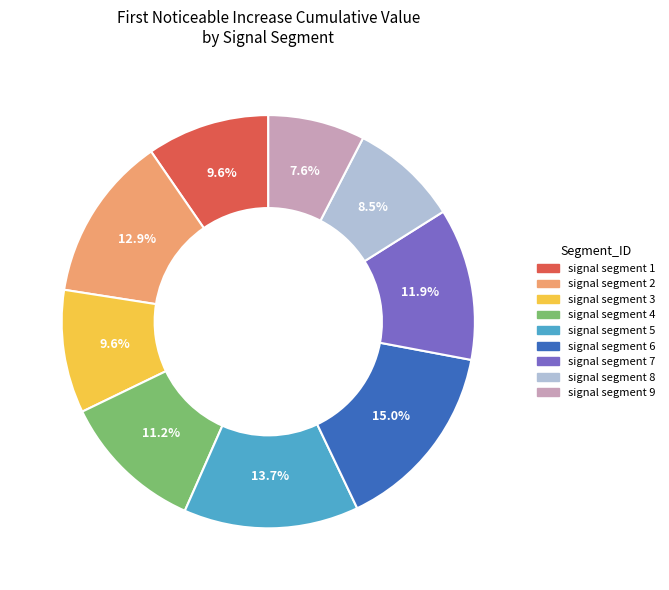

Does signal segment 7 represent more than half of the total?

No